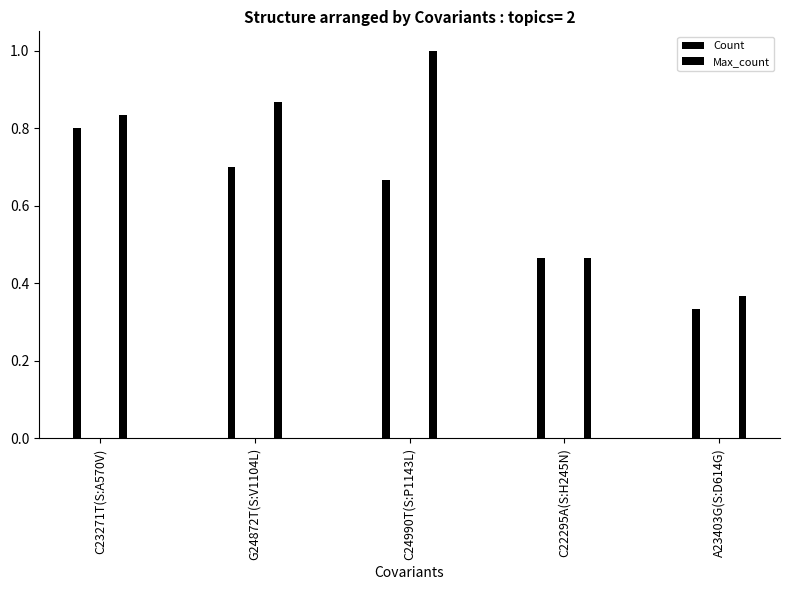

What is the difference between the Count values at C22295A(S:H245N) and C24990T(S:P1143L)?

0.2